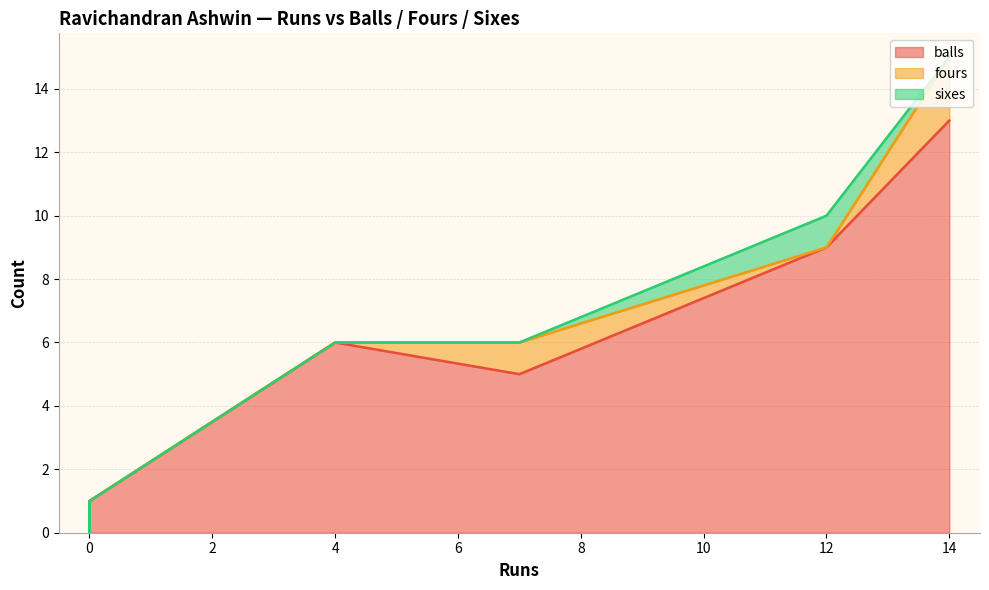

What is the label of the 8th point from the left?

14